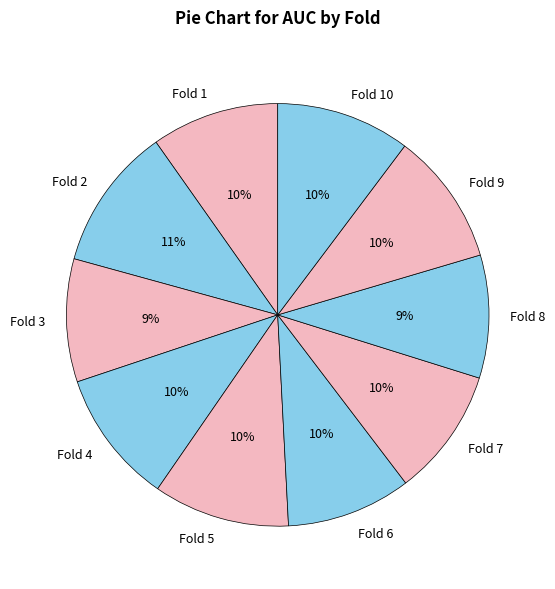

The Fold 7 slice represents 18% of the pie. True or false?

False